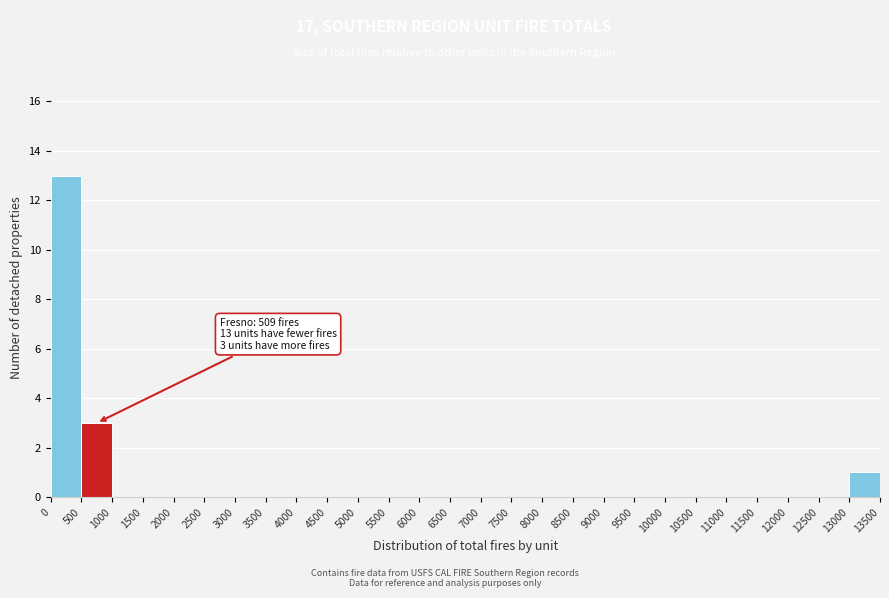

Which range on the x-axis has the tallest bar?

0 to 500